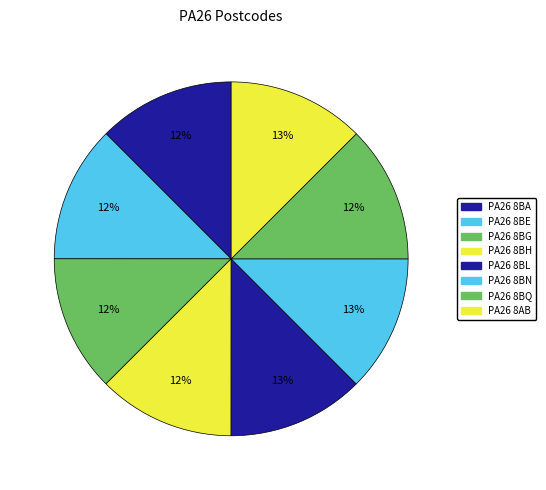

Count the number of slices in the pie.

8